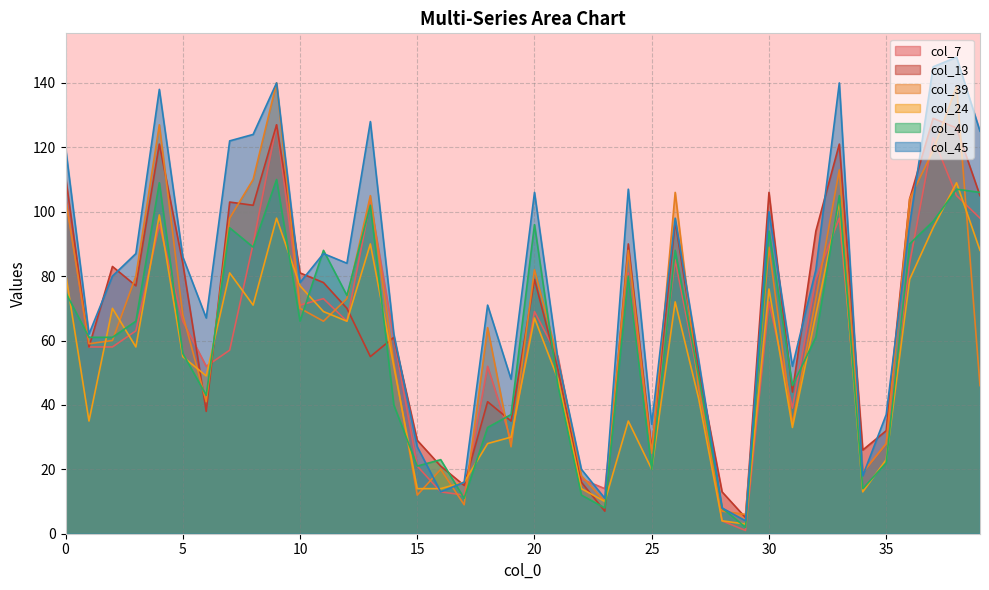

Does the chart have visible grid lines?

Yes